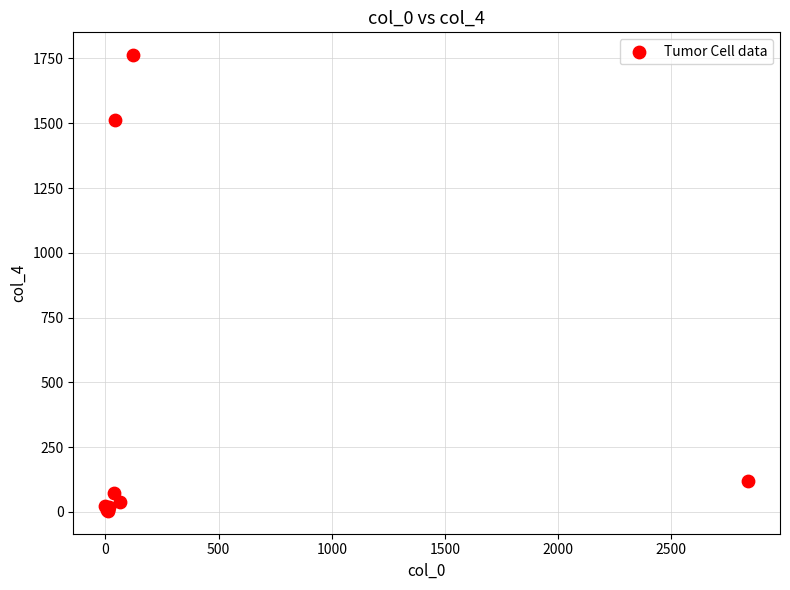

What Y value in the scatter plot is closest to 883?

1514